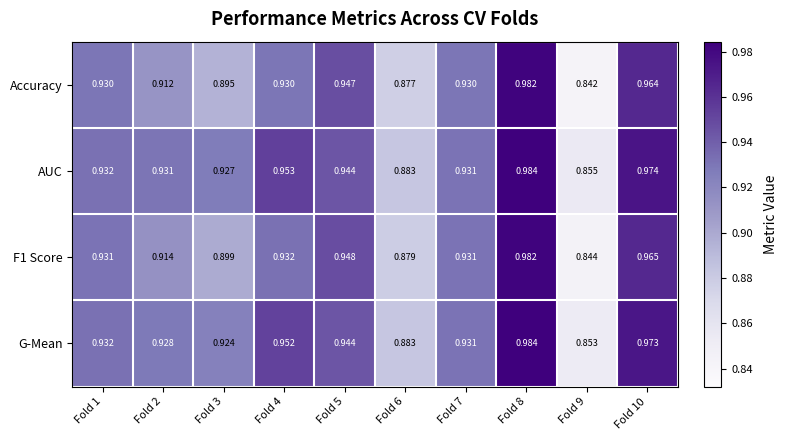

Is the value of F1 Score at Fold 2 greater than the value of AUC at Fold 1?

No